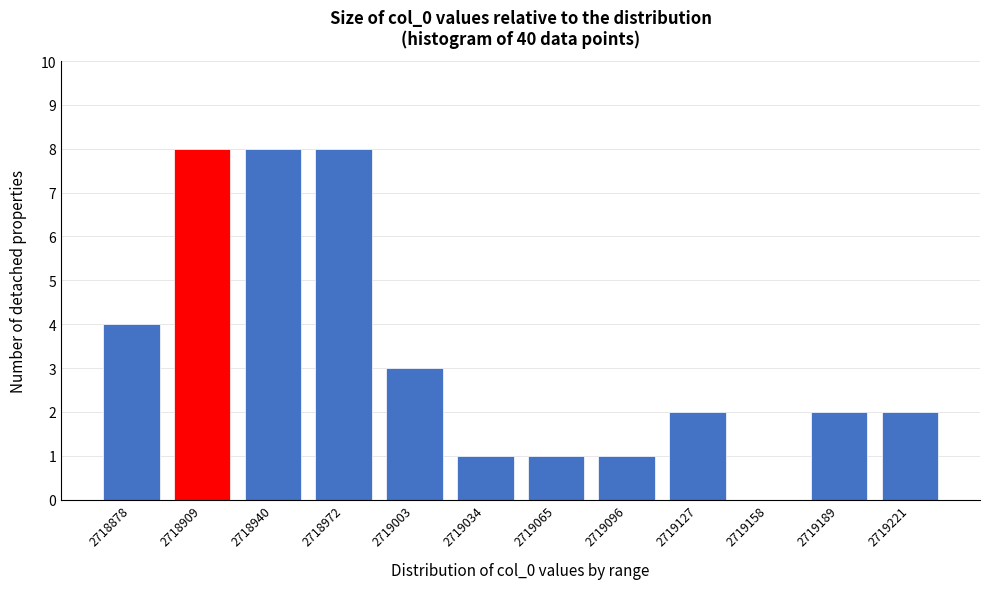

Reading left to right, extract all data points from this chart.

2718878=4	2718909=8	2718940=8	2718972=8	2719003=3	2719034=1	2719065=1	2719096=1	2719127=2	2719158=0	2719189=2	2719221=2